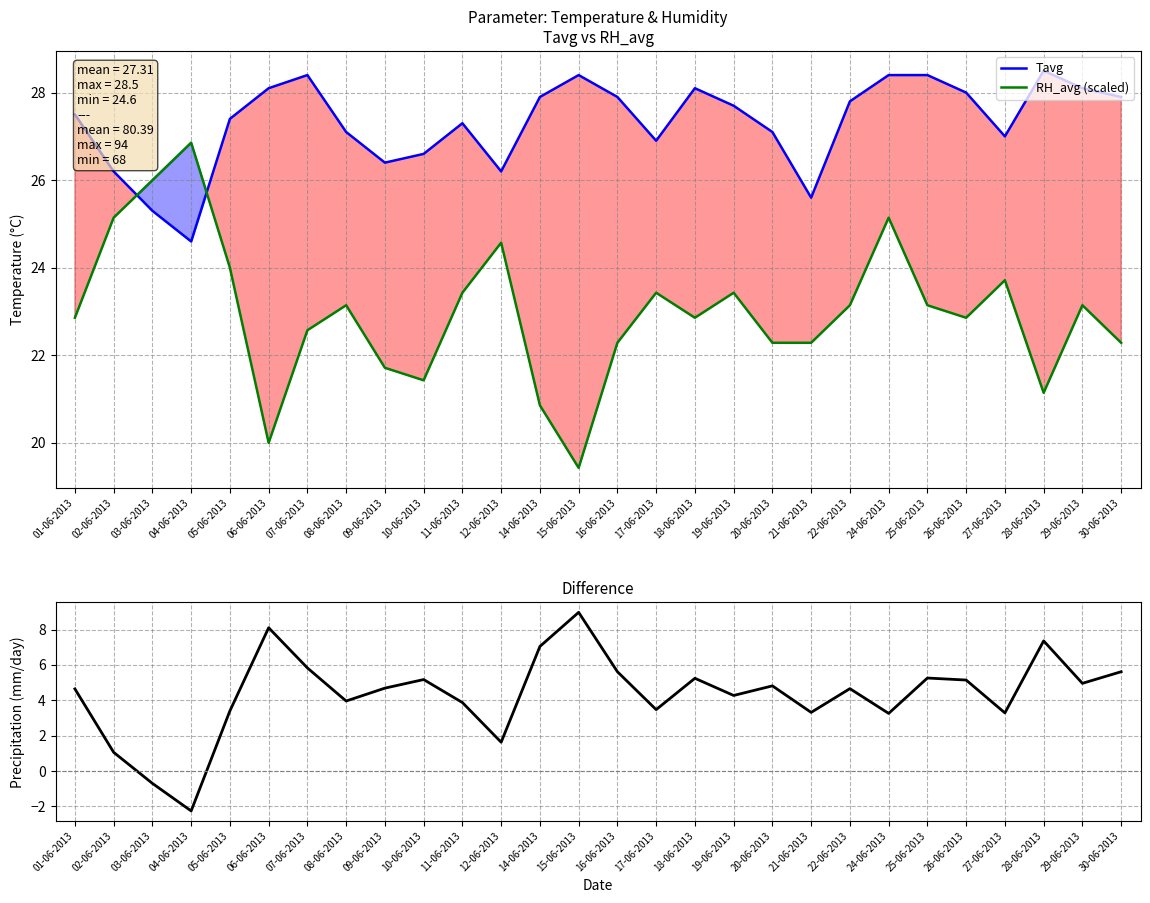

How many values in the Tavg series are below 27?

8